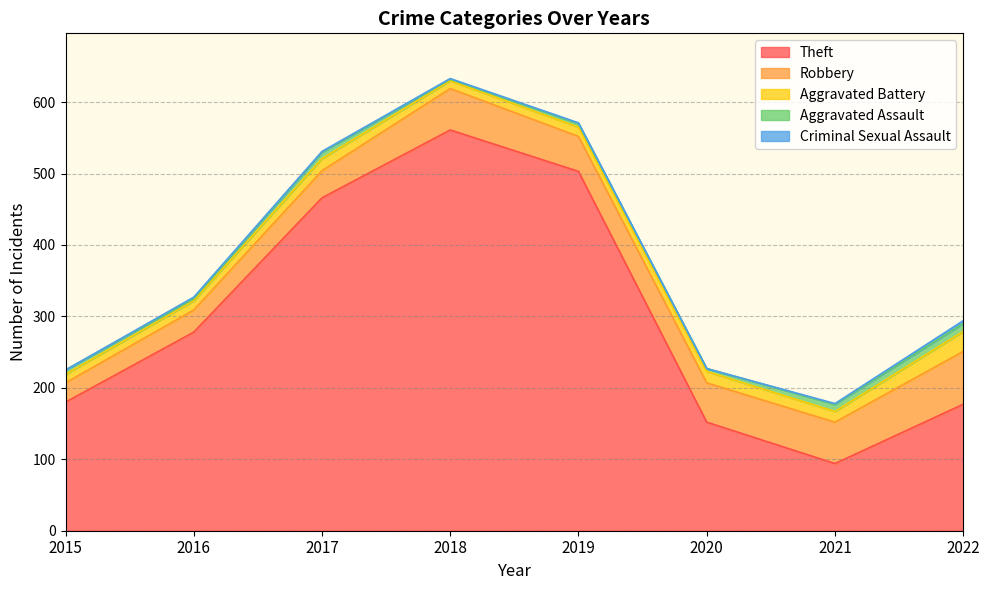

Read the Aggravated Assault value at 2021.

10